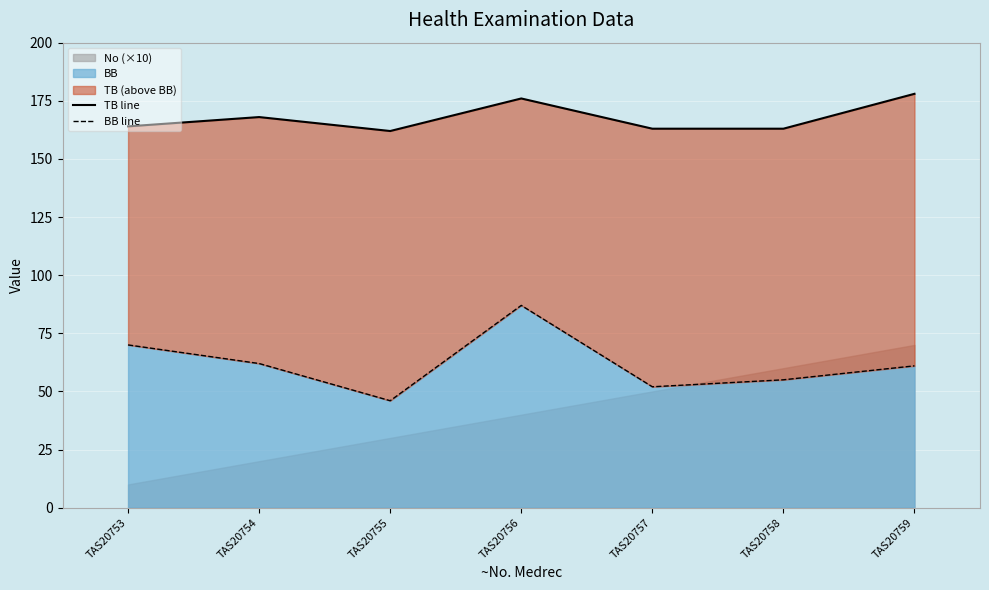

True or false: BB has a value of 101 at TAS20753.

False